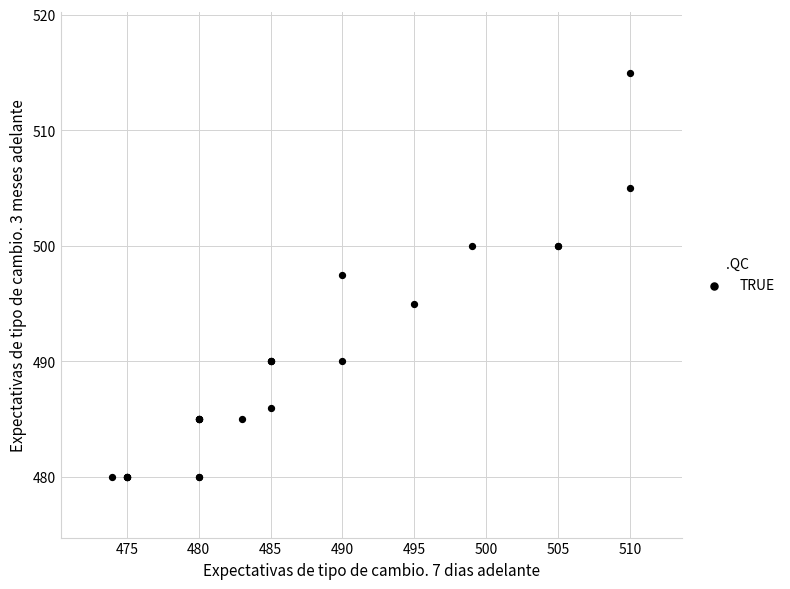

What Y value in the scatter plot is closest to 497?

497.5